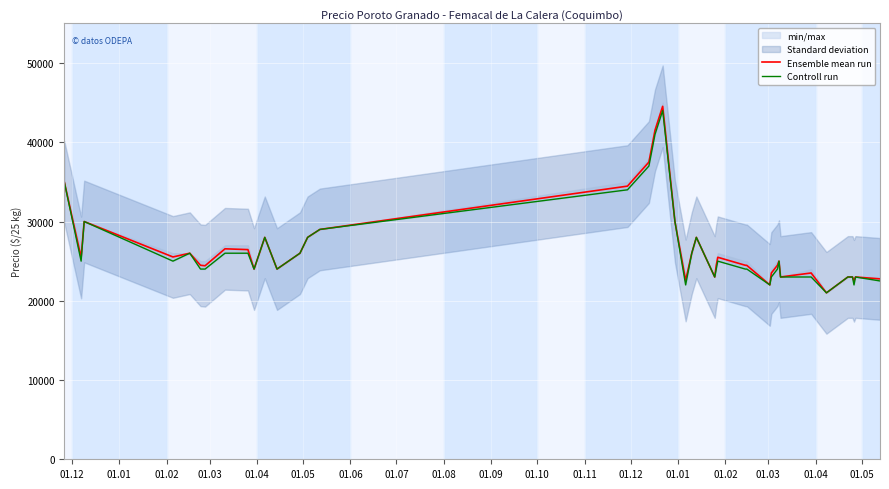

What is the maximum value for Ensemble mean run?

44533